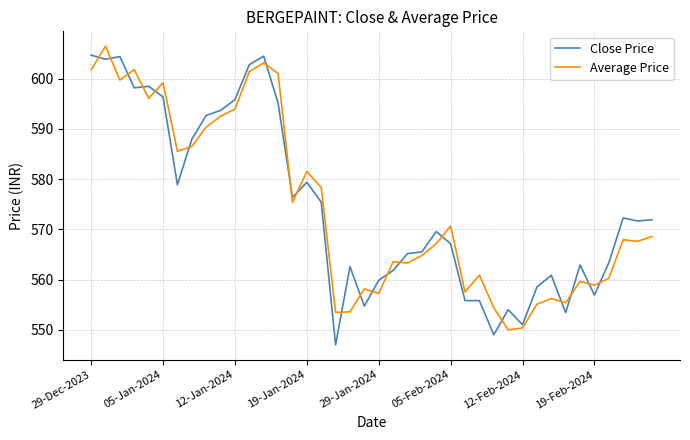

Which series has the largest range (max minus min)?

Close Price